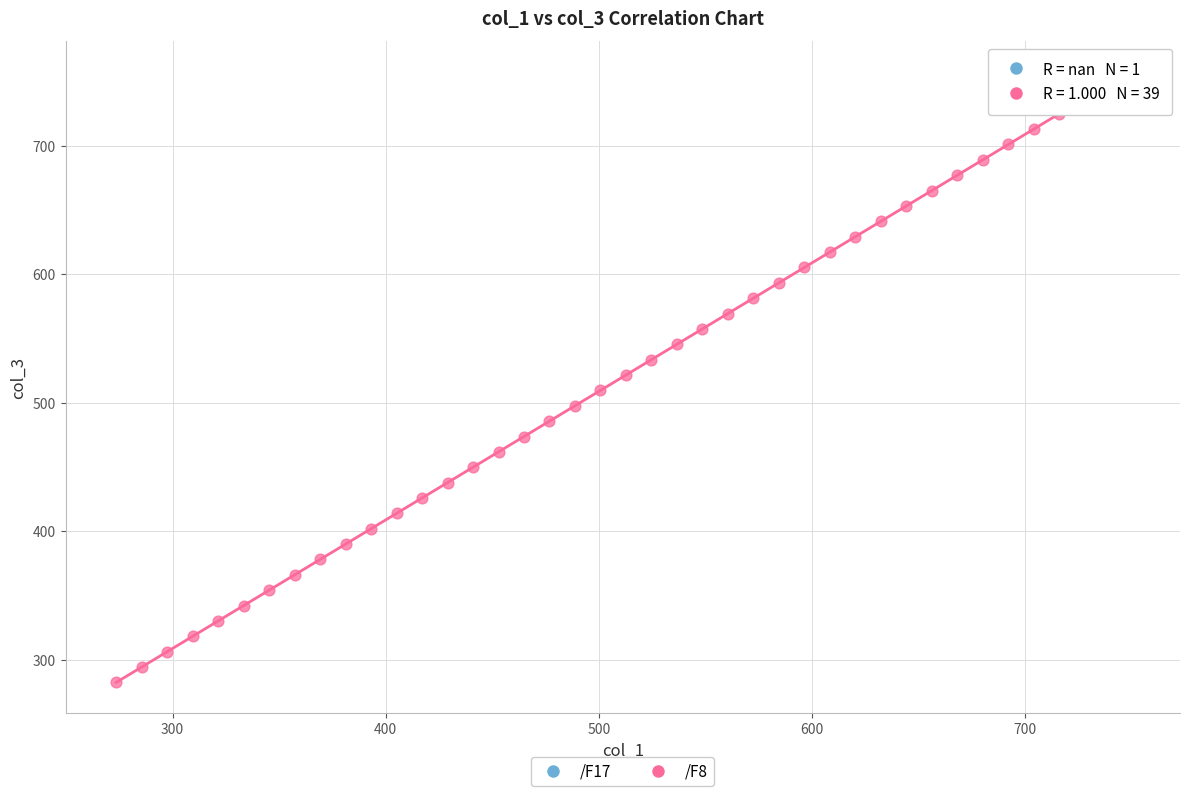

What are all the series names shown in the legend?

/F17, /F8